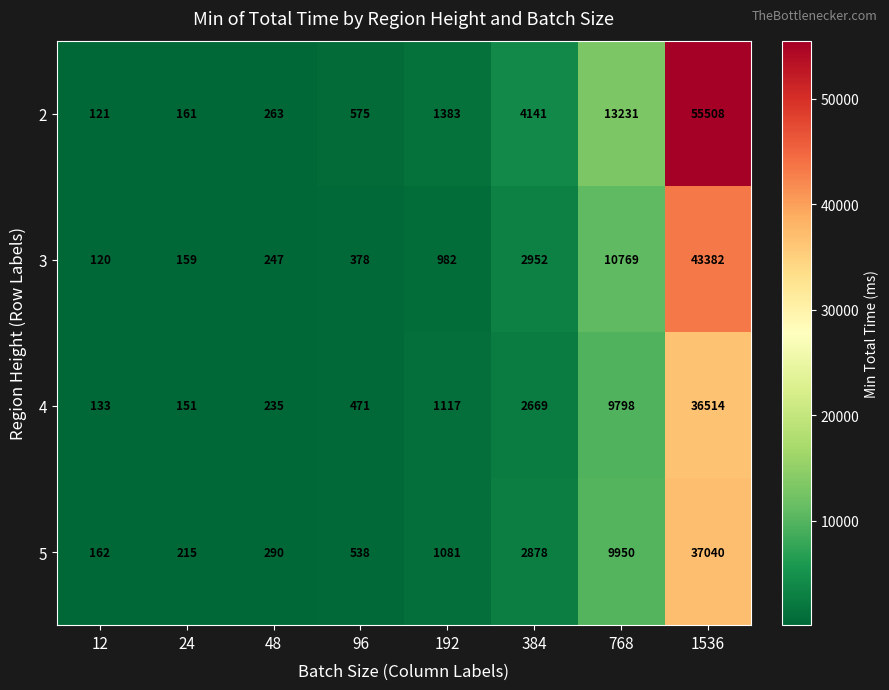

The 3 series shows 159 at 24. True or false?

True